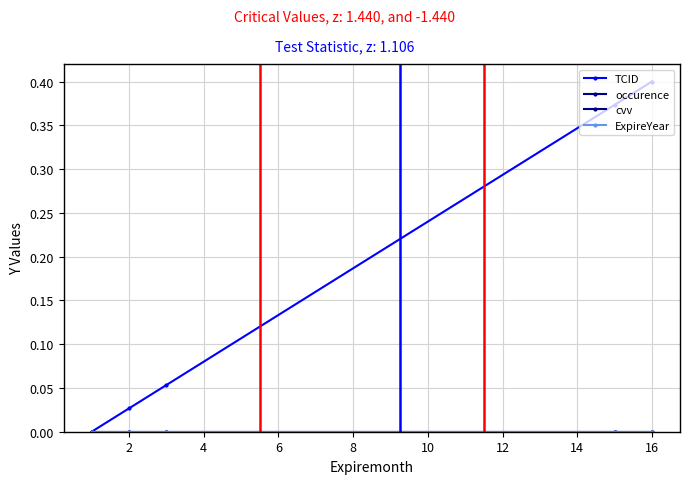

Is this an area chart (filled region under the line)?

No